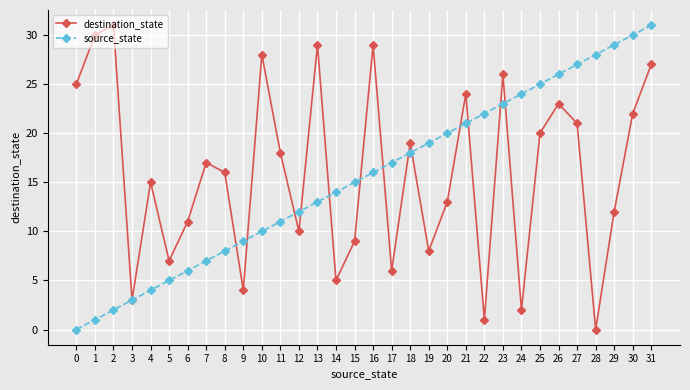

What is the sum of the destination_state values at 12 and 22?

11